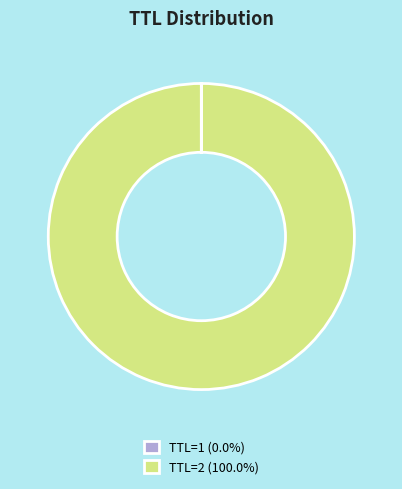

Is there any slice that represents more than half of the pie?

Yes